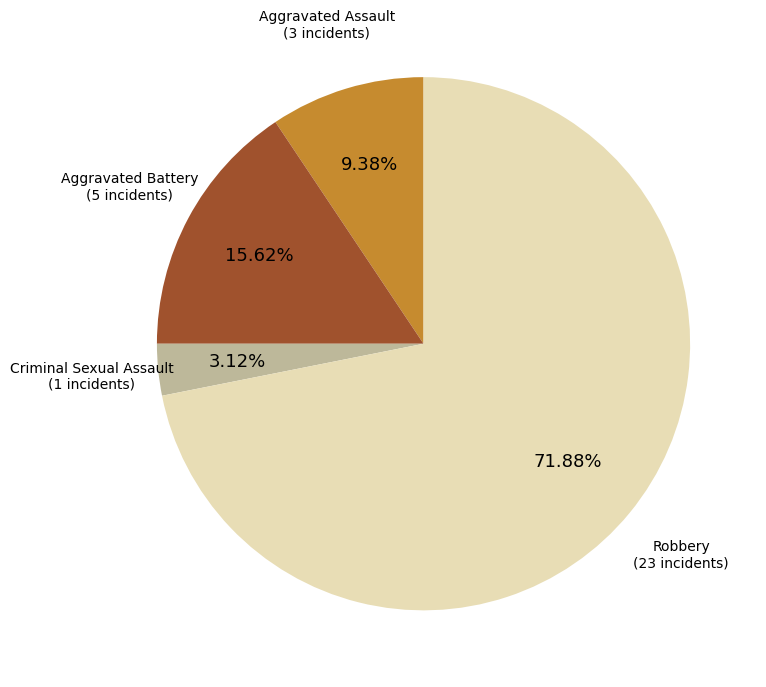

Is there any slice that represents more than half of the pie?

Yes